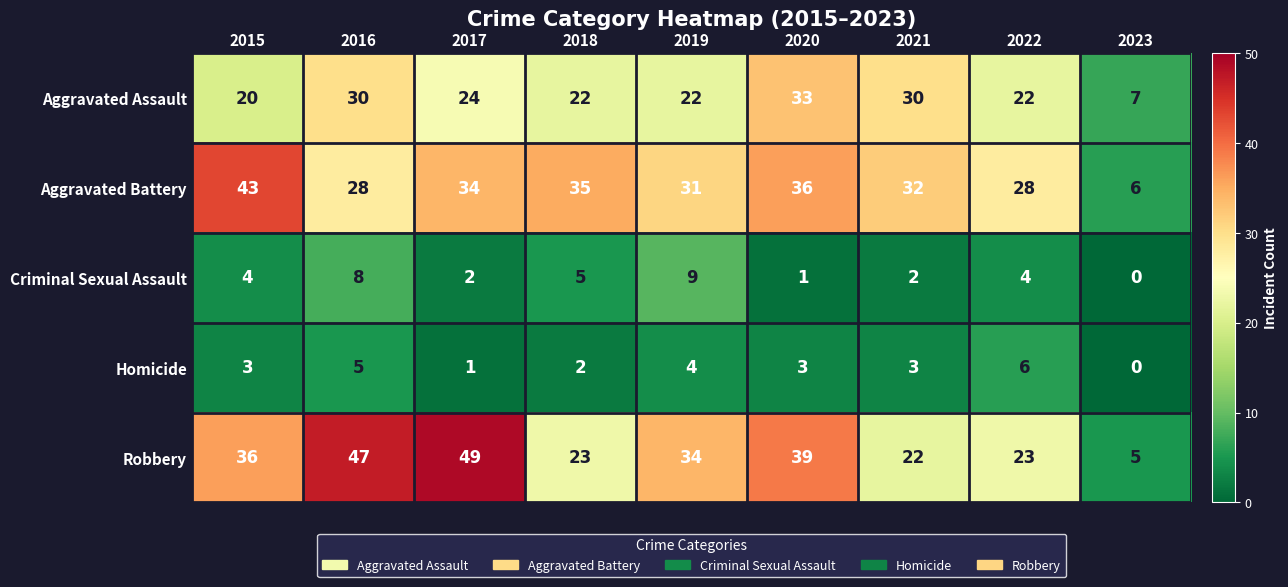

True or false: Homicide has a value of 3 at 2015.

True